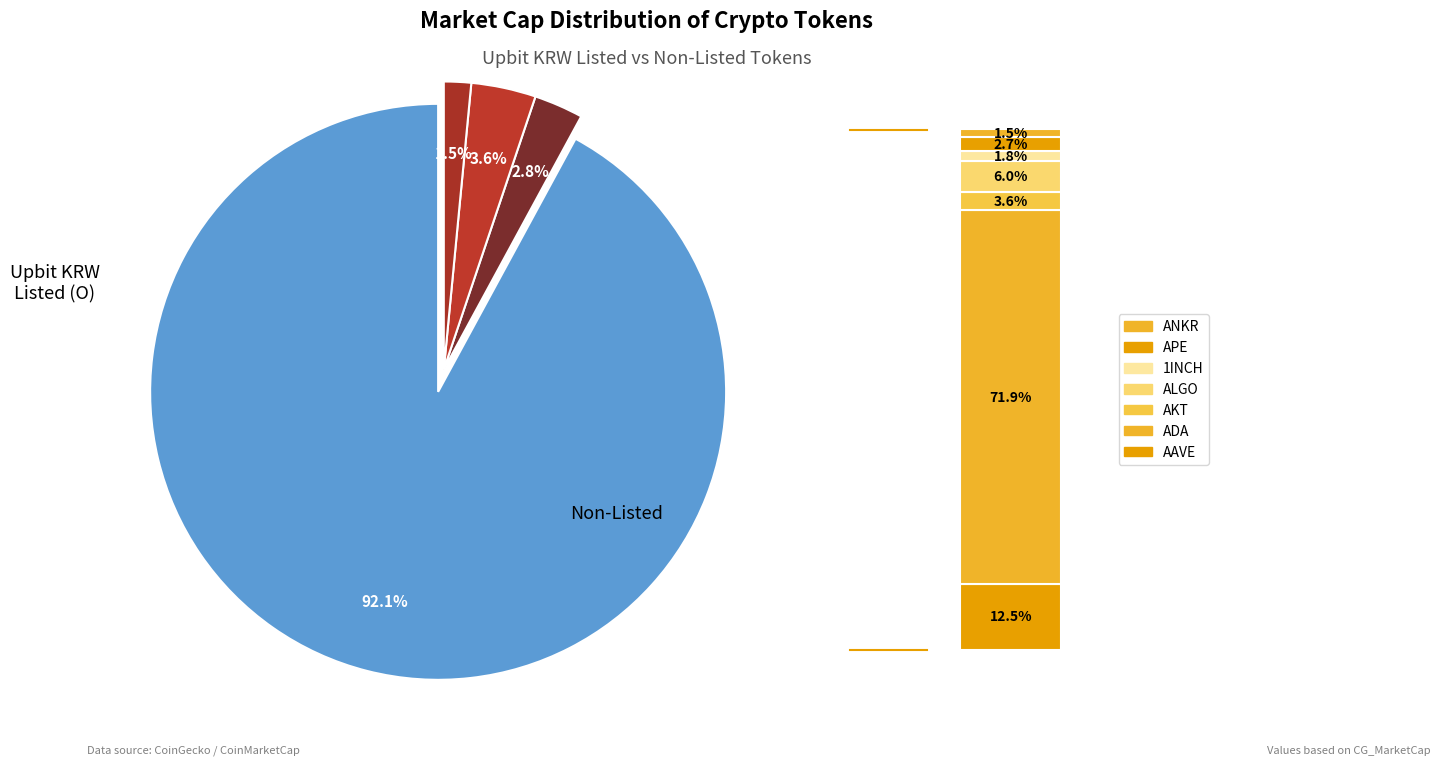

What portion of the pie excludes AKT?

96.7%